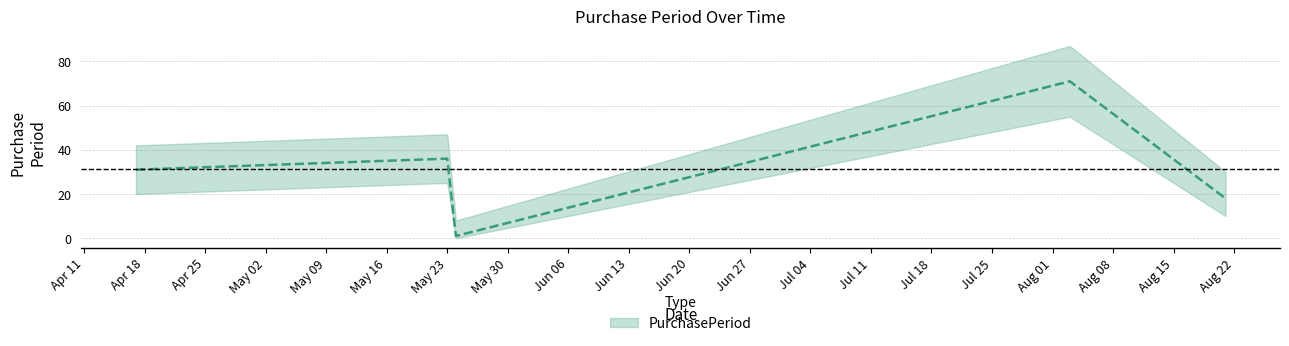

What is the difference between the values at 2017-08-03 and 2017-04-17?

40